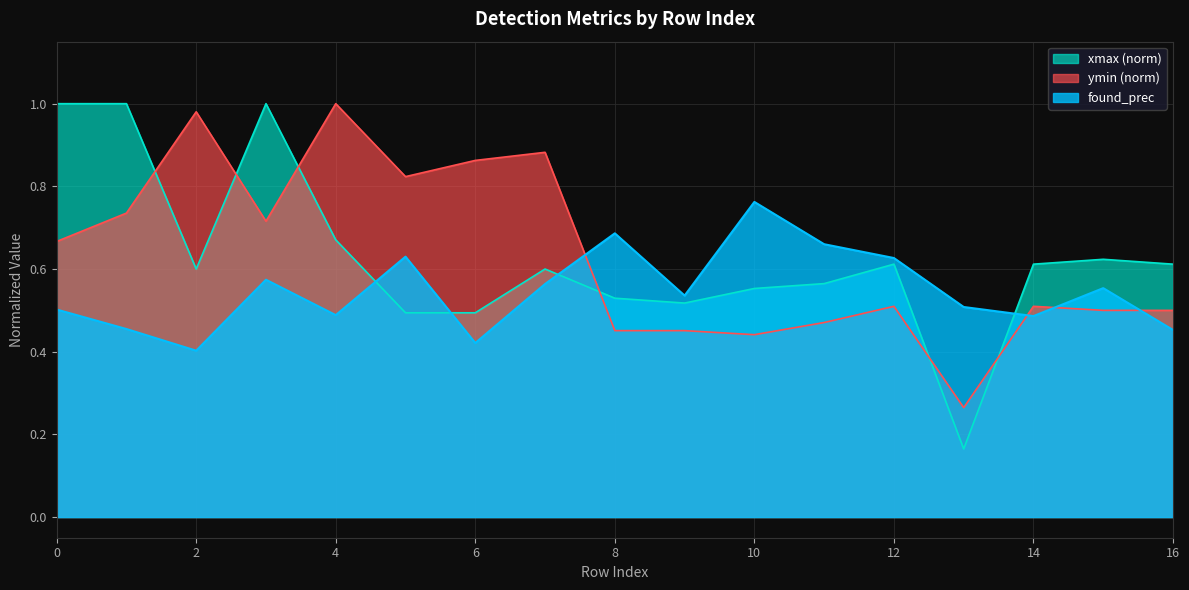

What is the difference between the maximum and minimum values in the found_prec series?

0.4